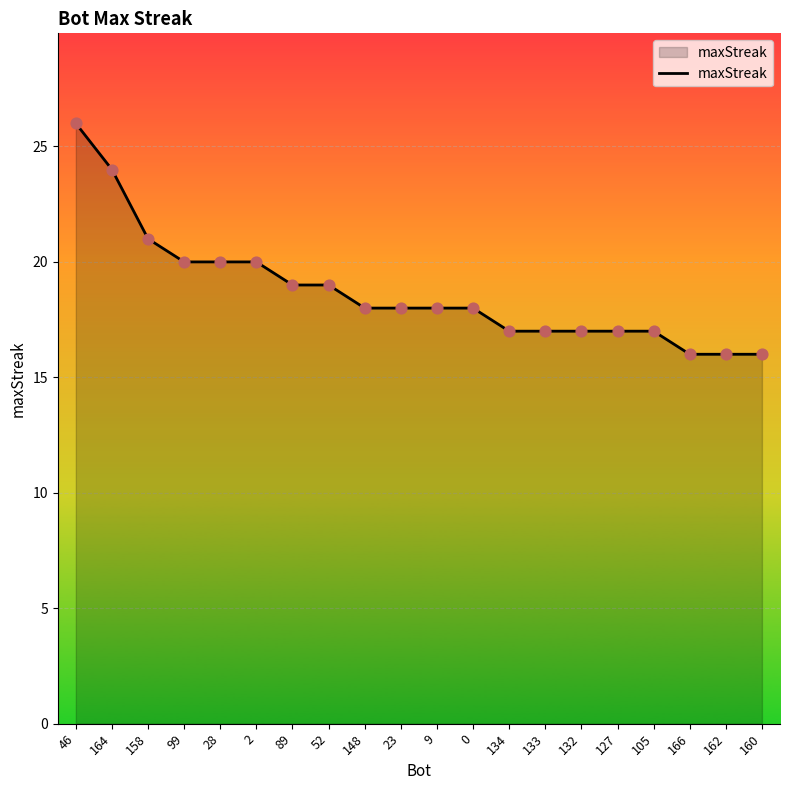

Which has a higher value, 89 or 2?

2